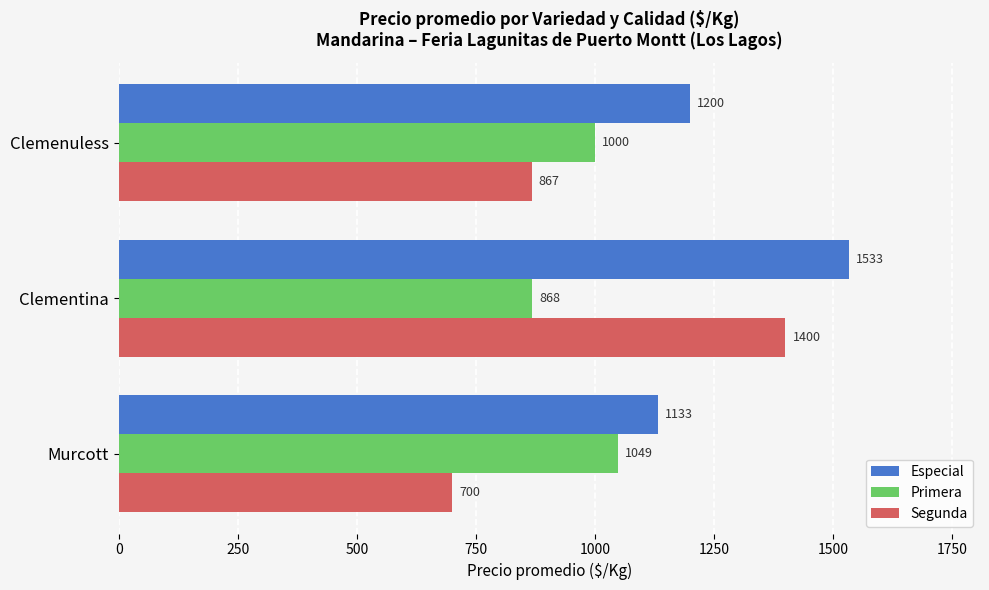

List the series in order of their peak value, lowest first.

Primera, Segunda, Especial